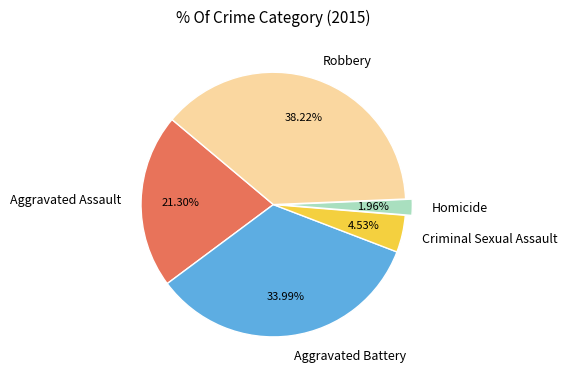

The Aggravated Assault slice represents 31% of the pie. True or false?

False